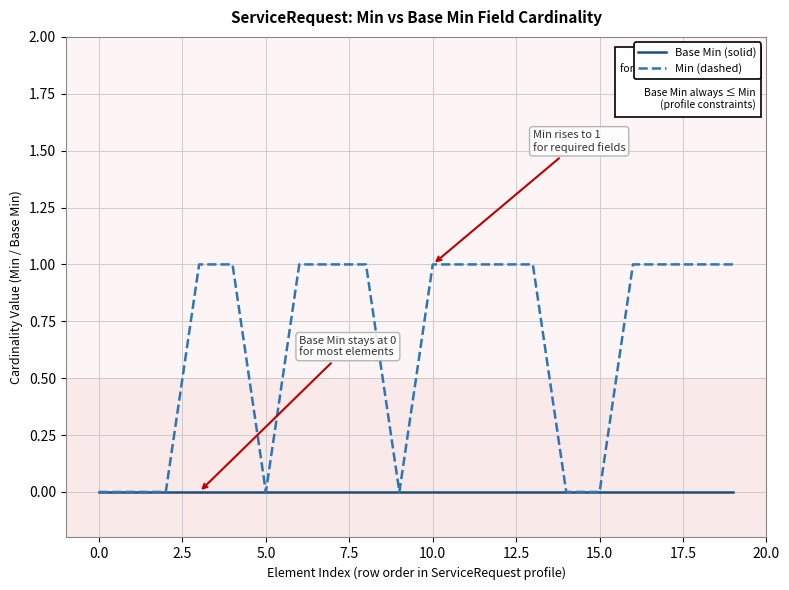

List the series in order of their overall mean, lowest first.

Base Min (solid), Min (dashed)